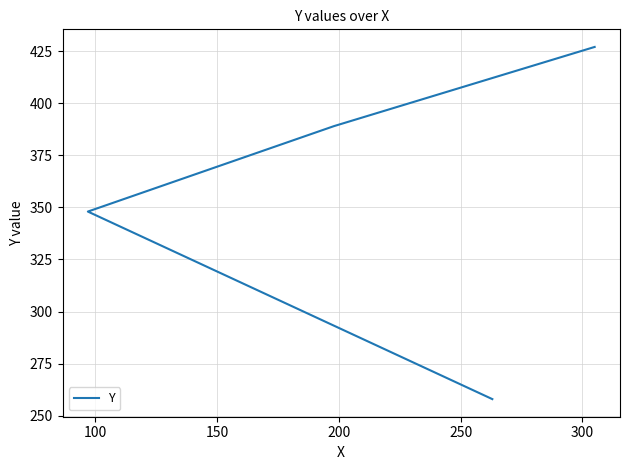

True or false: the data has more than 0 interior local peaks.

False